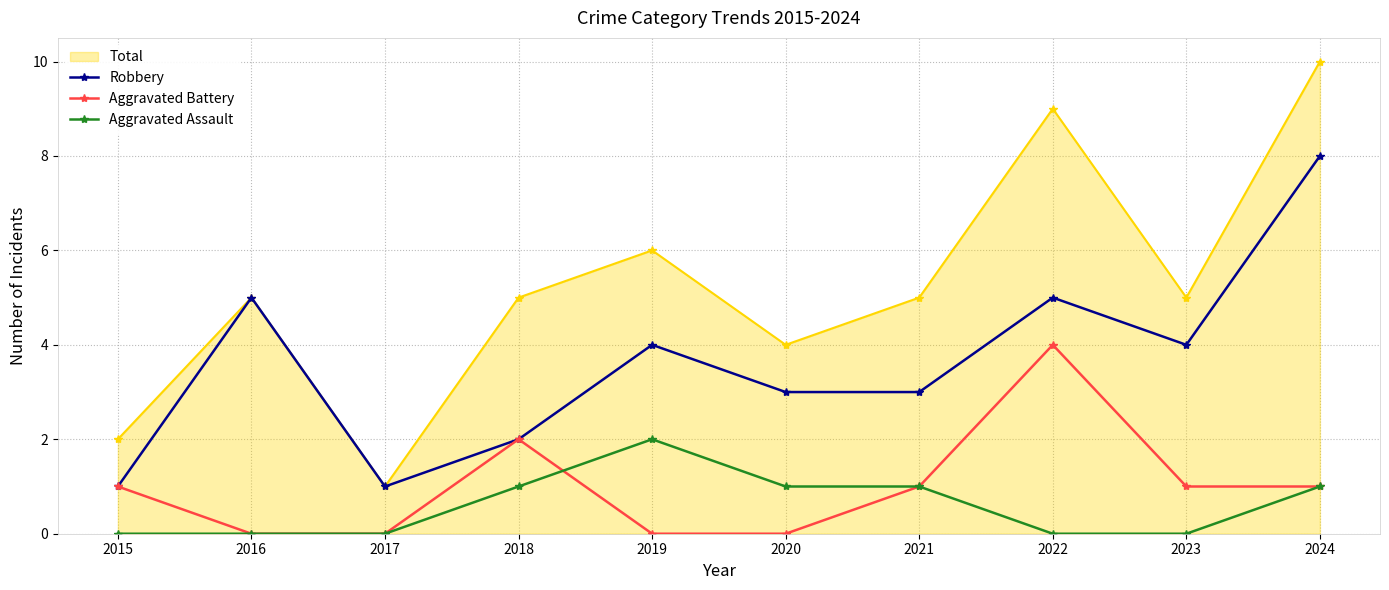

The value of Robbery at 2020 is 3. True or false?

True